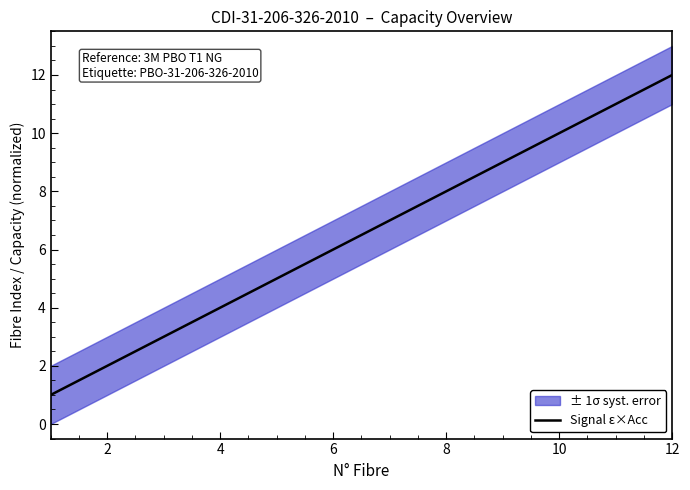

What value does the data have at 8, to the nearest 5?

10